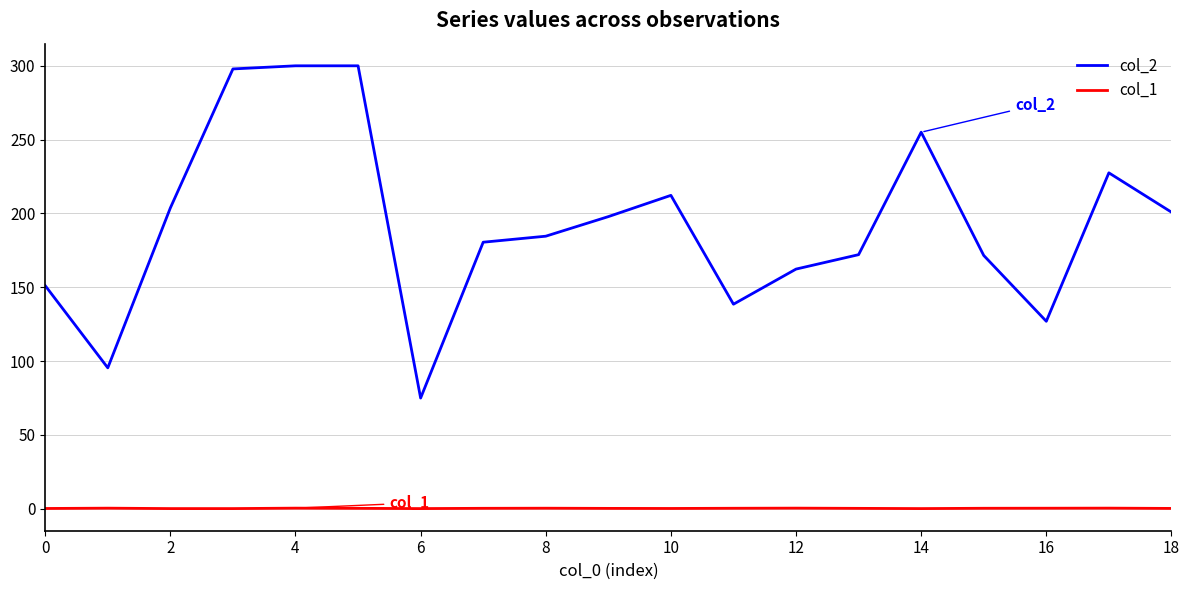

What is the minimum value for col_2?

75.0